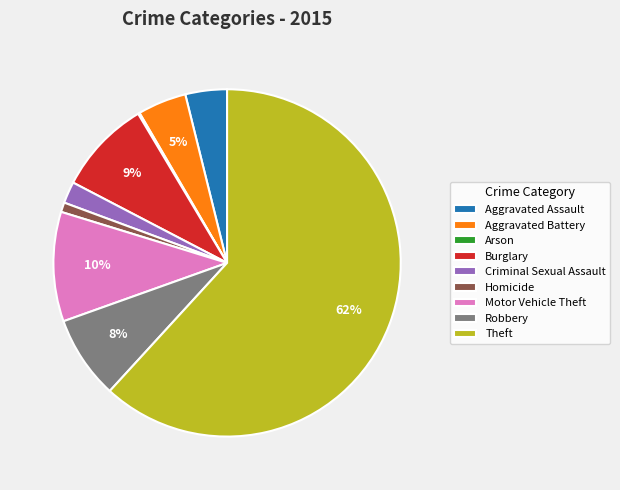

To the nearest percent, what is the combined percentage of Homicide and Burglary?

10%